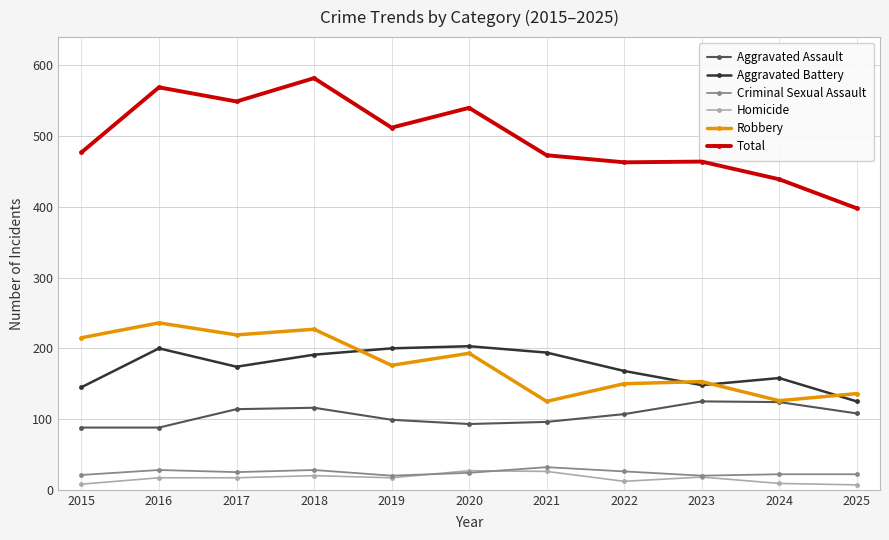

What is the value of the Criminal Sexual Assault point at the 11th from the left?

22